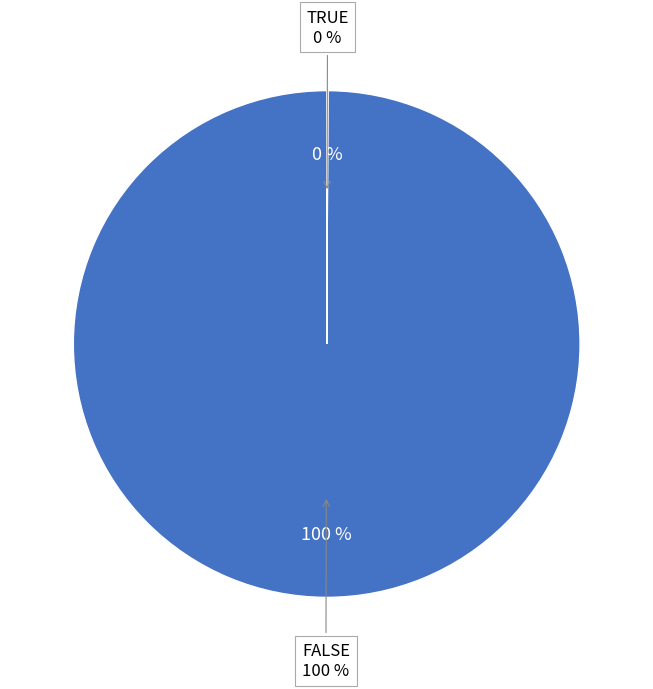

Does TRUE account for over 50% of the chart?

No